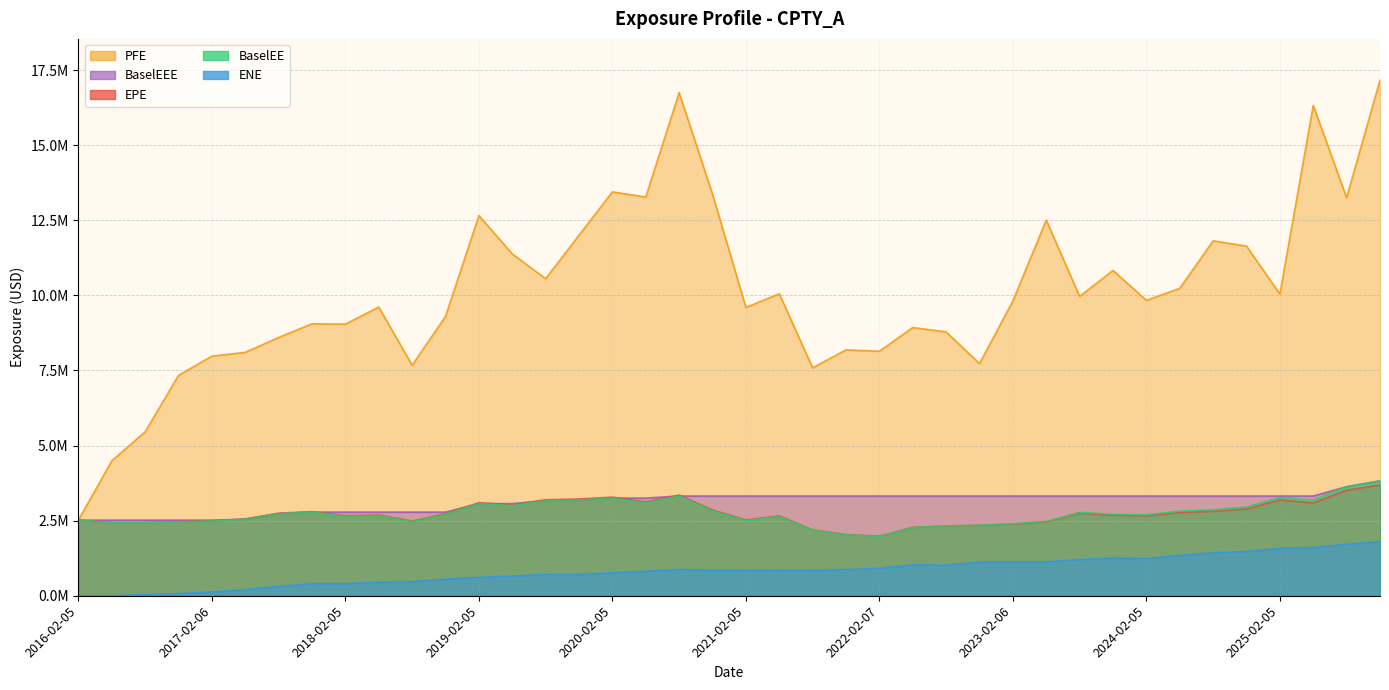

Rank the series at 2025-08-05 from highest to lowest value.

PFE, BaselEE, BaselEEE, EPE, ENE